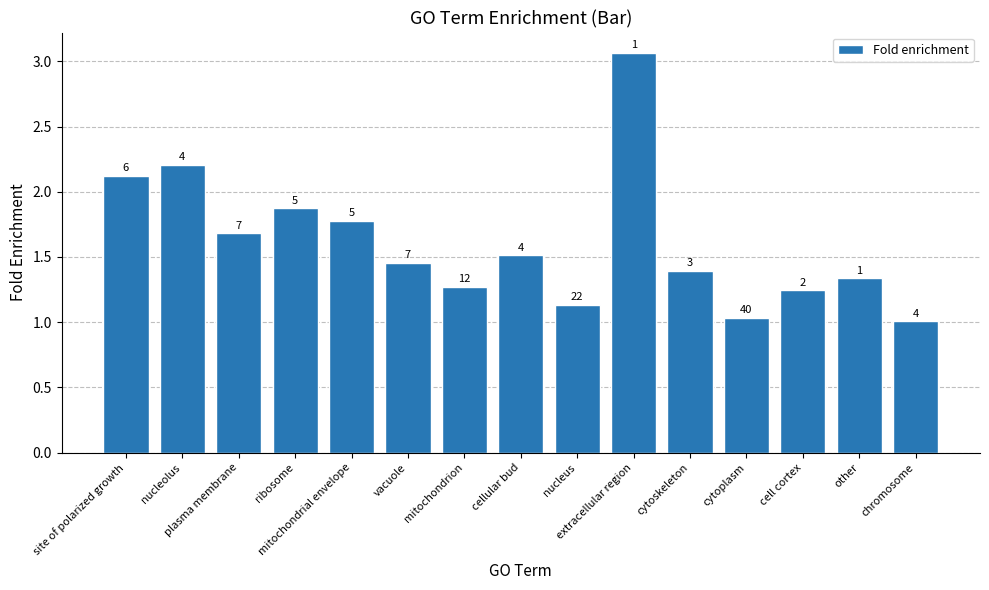

What is the difference between the maximum and minimum values?

2.1